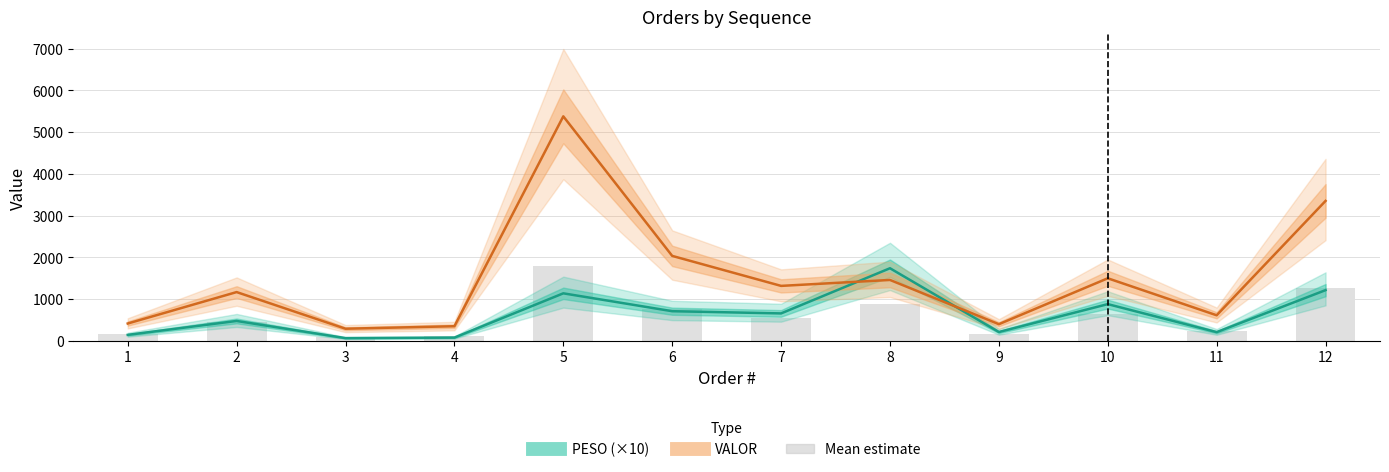

Is it true that VALOR equals 1170.4 at 2?

True